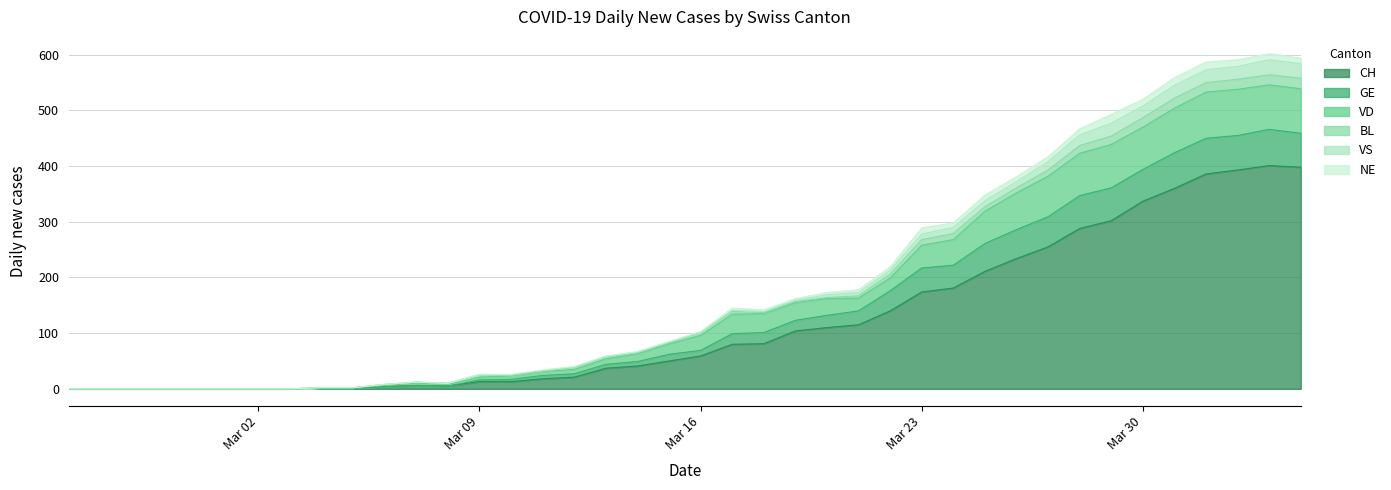

What is the maximum value for CH?

401